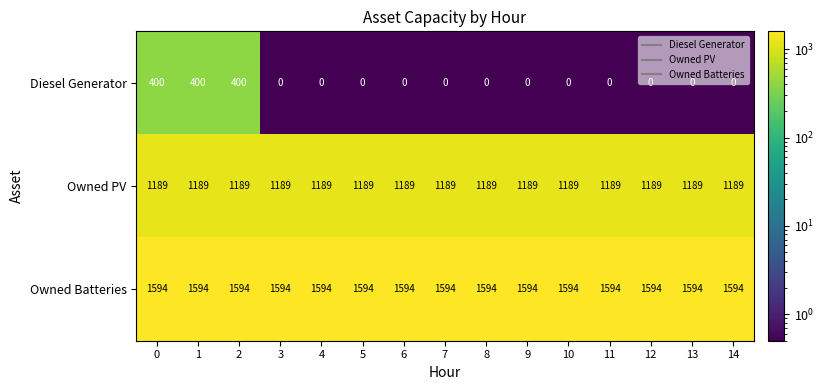

Is it true that Owned Batteries equals 1594 at 12?

True